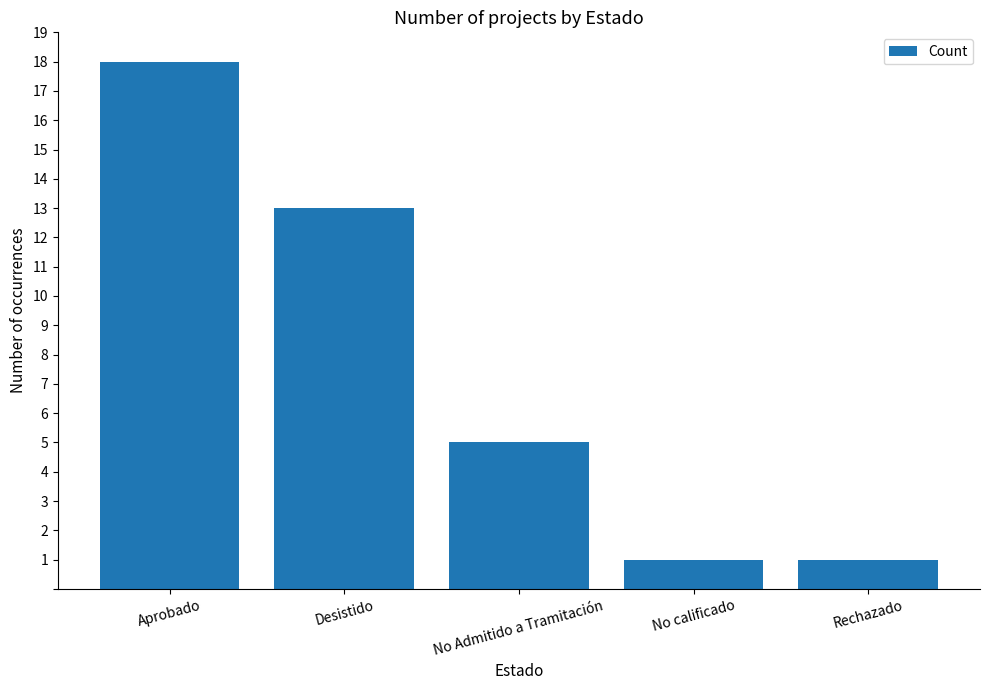

Is it true that the value at Desistido is 13?

True